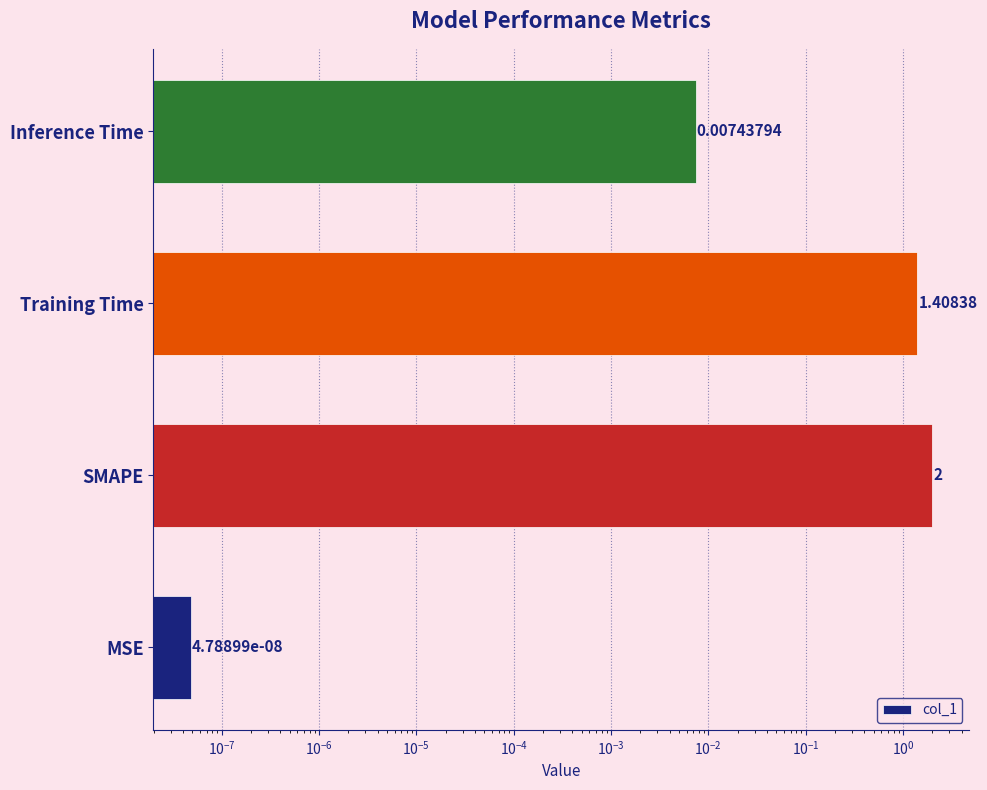

Does the chart contain stacked bars?

No